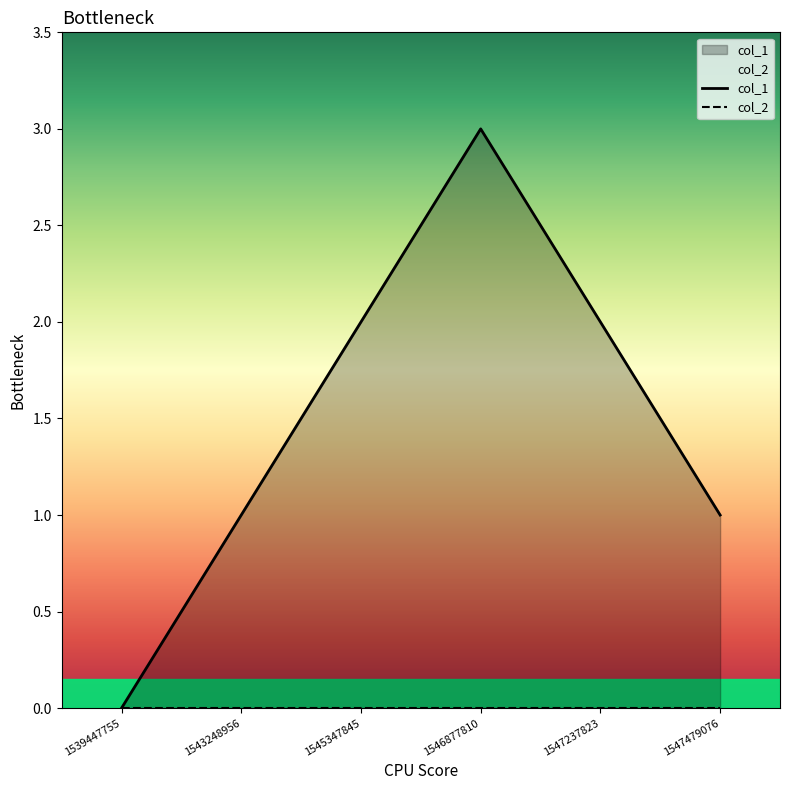

At which category does the chart reach its peak across all series?

1546877810